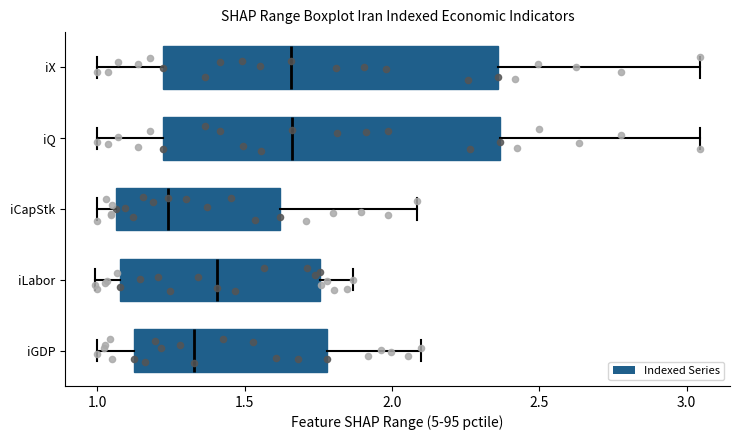

Where does the median line of the box for iCapStk sit on the x-axis? The values are not printed on the chart, so give them approximately, as read against the axis.

1.25